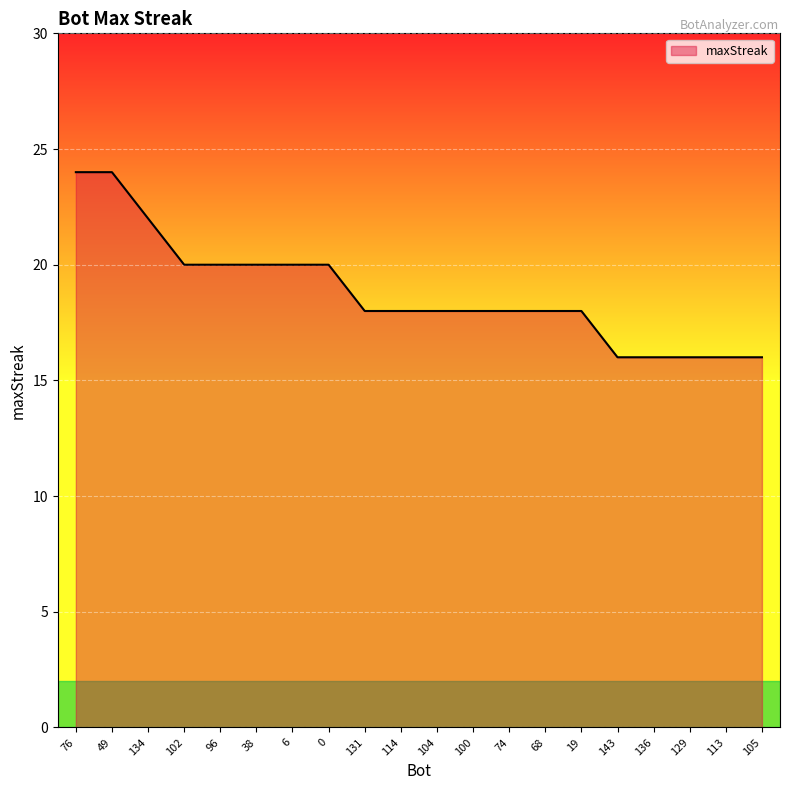

Which has a higher value, 100 or 129?

100